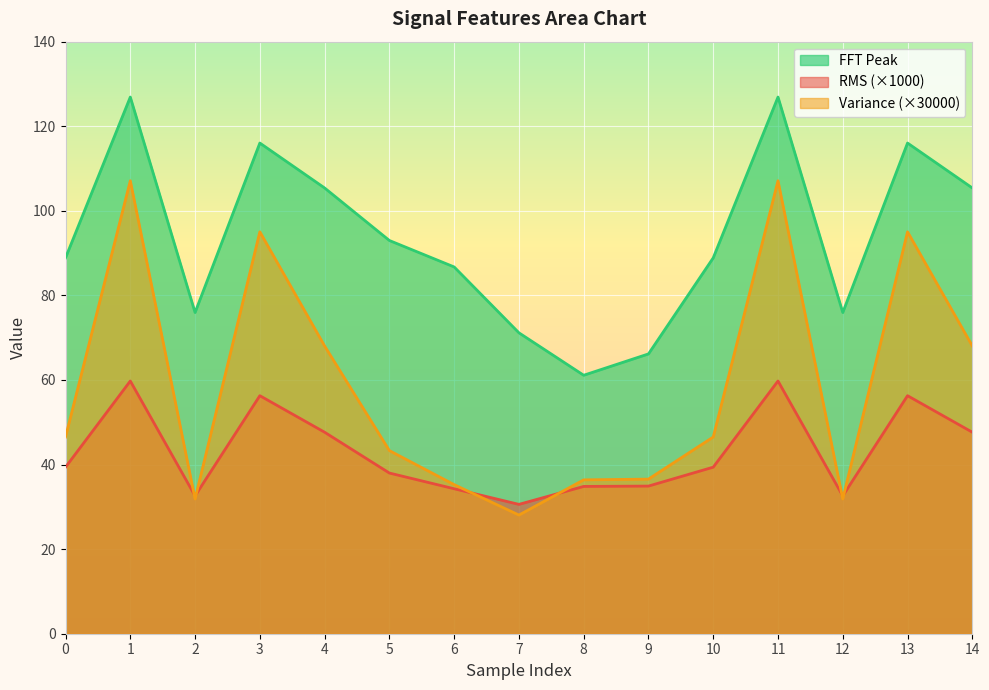

At which category is the sum across all series the highest?

1